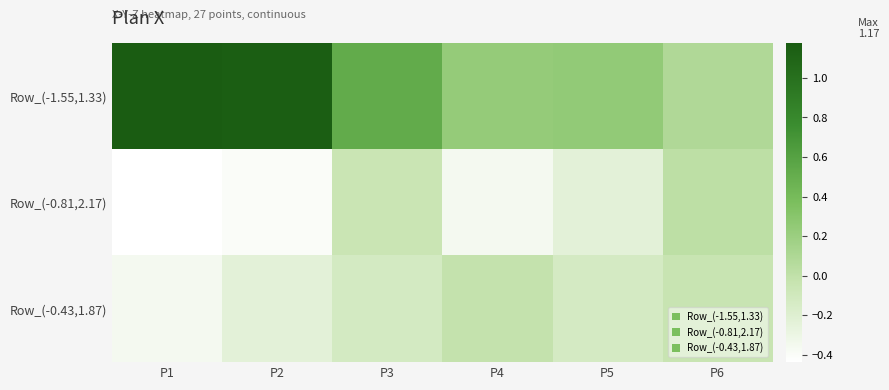

What is the total value across all series at P4?

-0.1